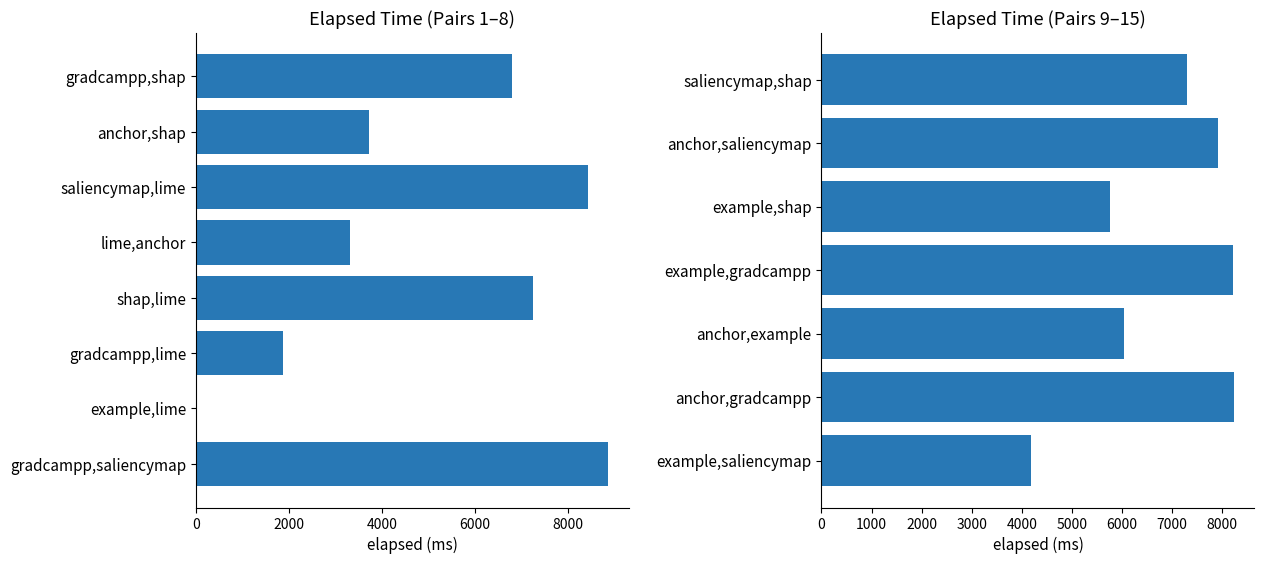

True or false: the data shows 3621 at anchor,saliencymap.

False